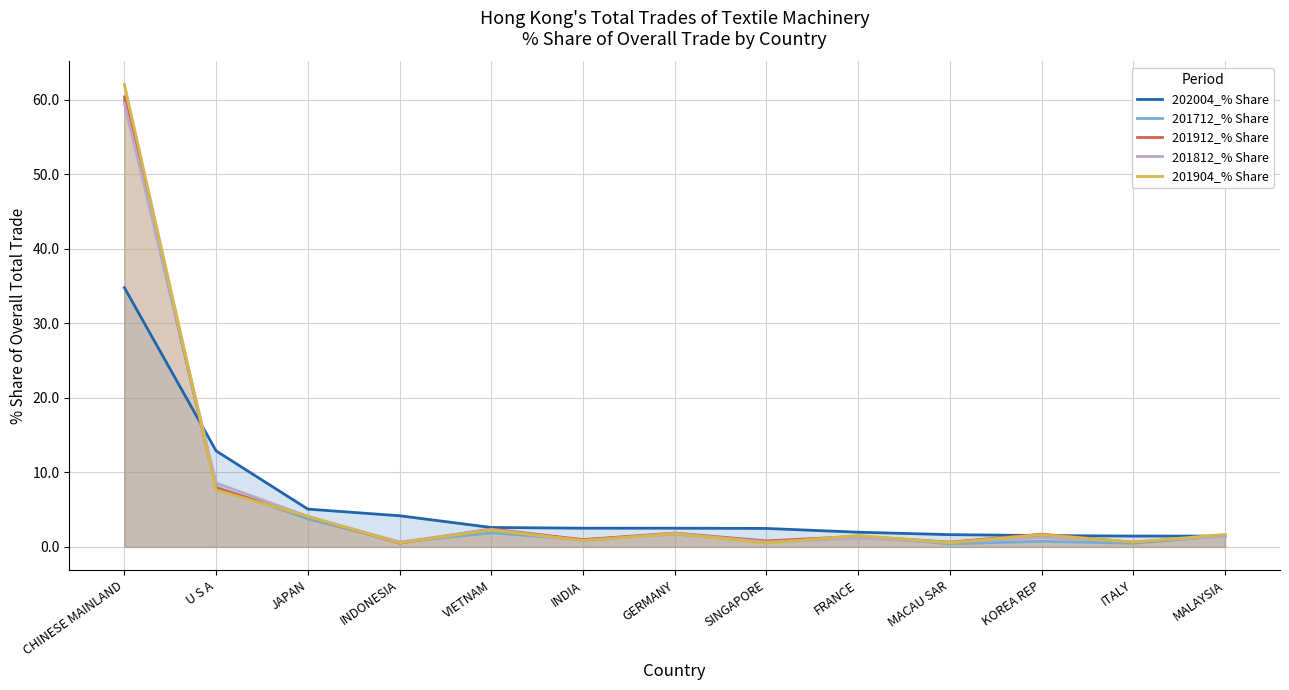

What is the smallest value displayed?

0.4